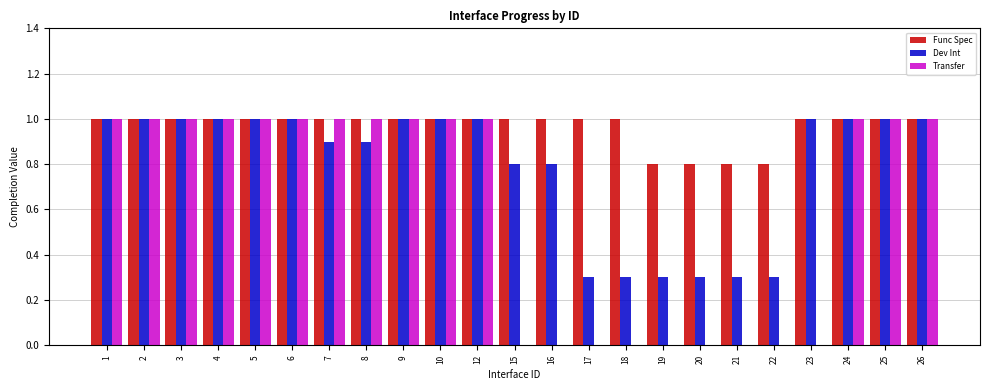

The value of Dev Int at 19 is 0.3. True or false?

True